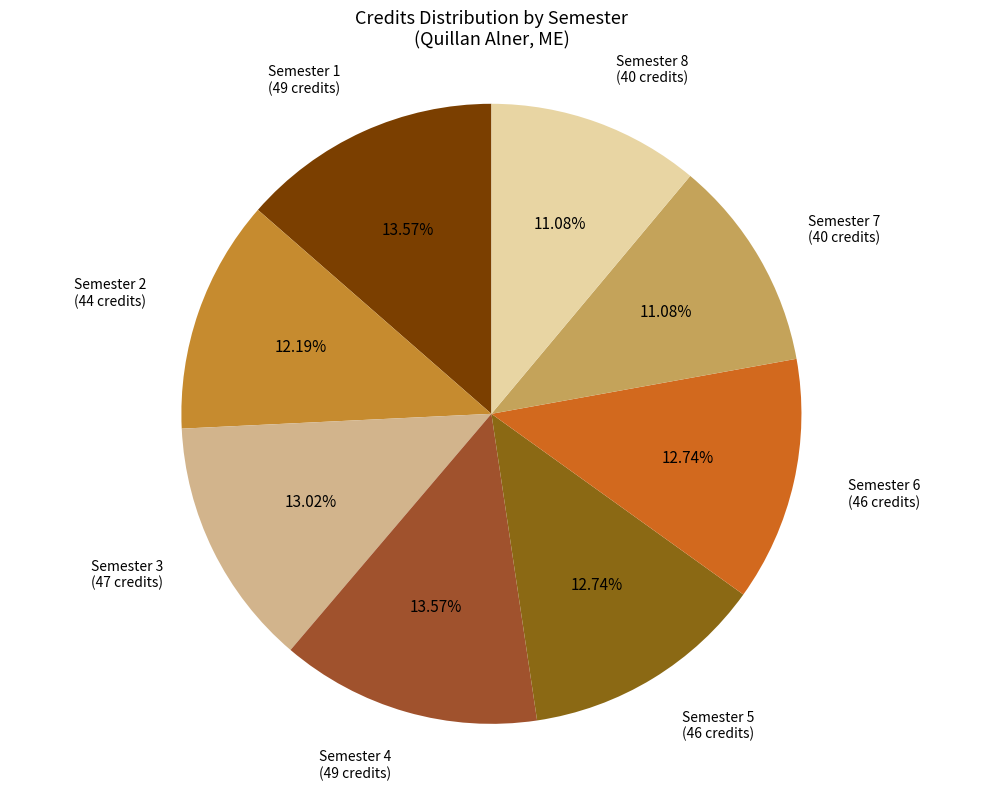

Which category has the smallest portion of the pie?

Semester 7